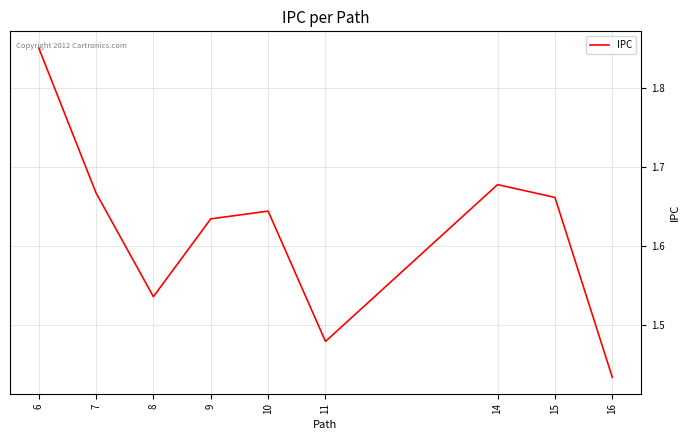

The value at 9 is 2.7. True or false?

False